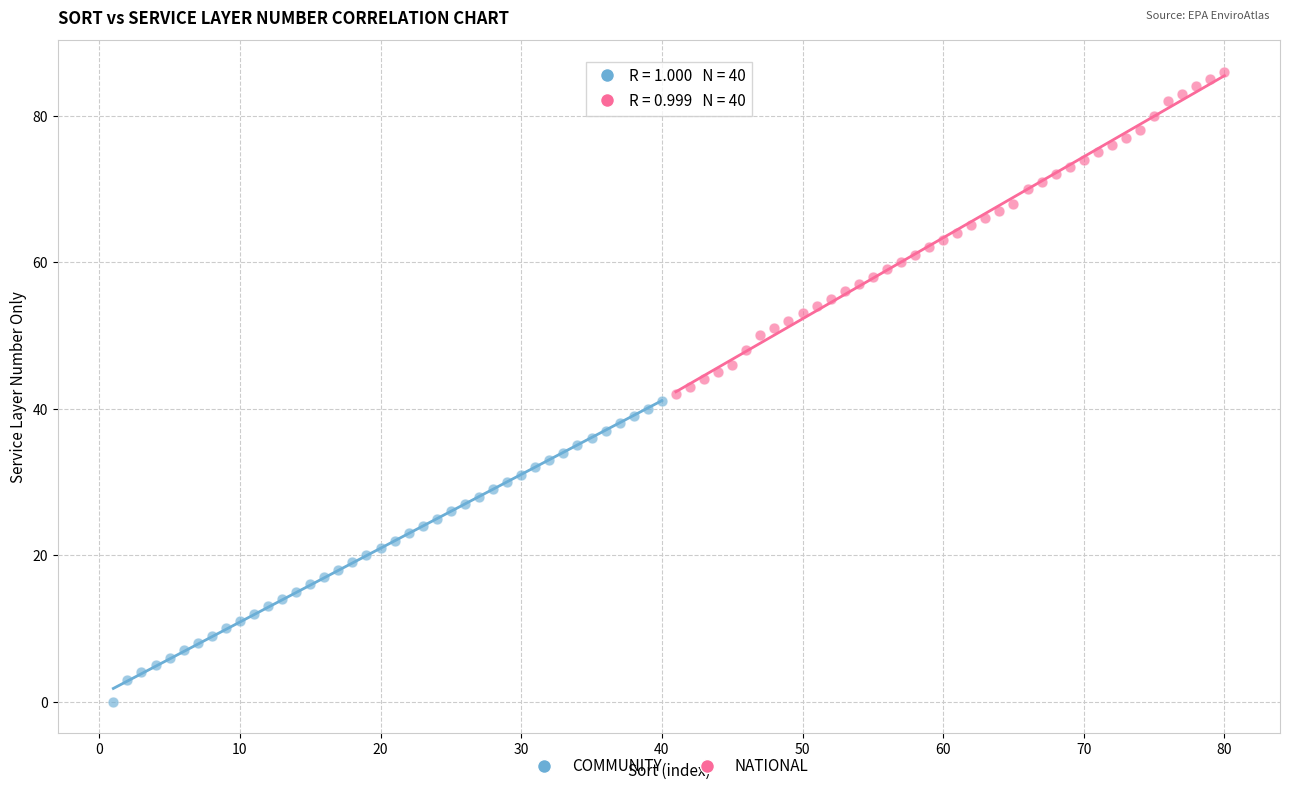

Which series contains the lowest Y value?

COMMUNITY